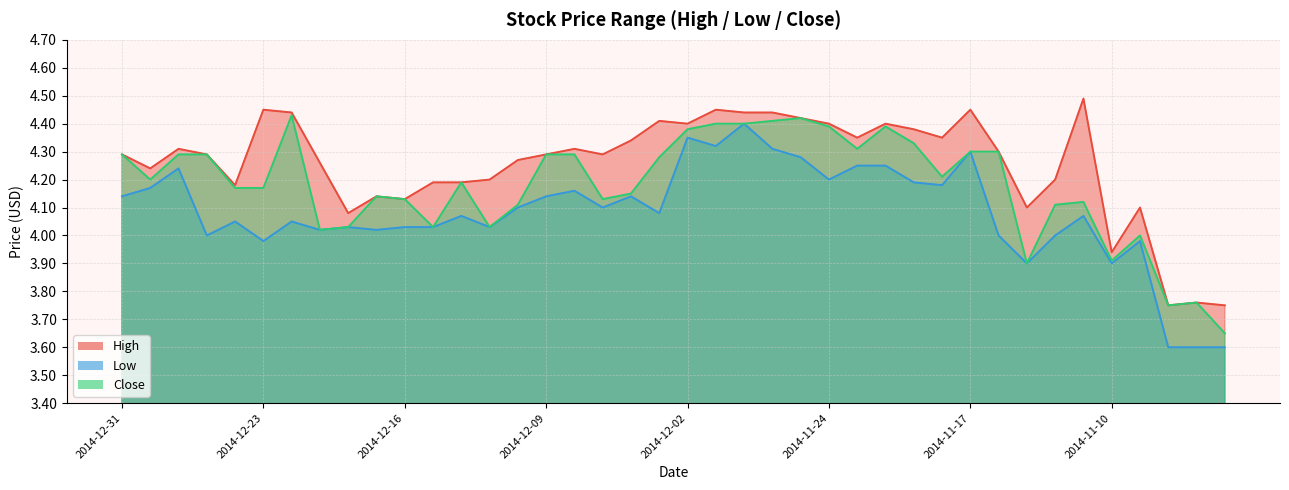

List the series in order of their overall mean, highest first.

High, Close, Low